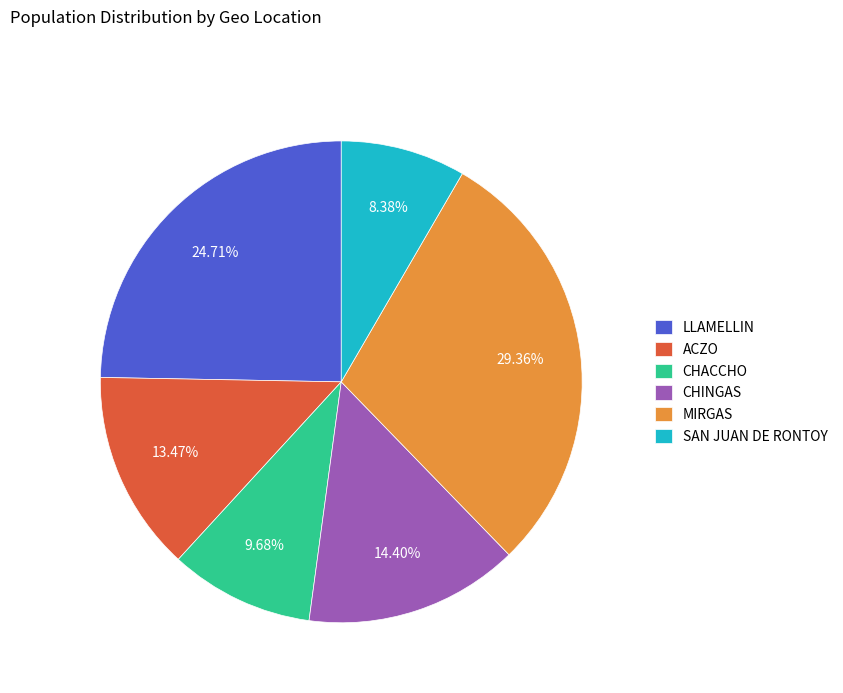

Do LLAMELLIN and ACZO together represent more than half of the pie?

No